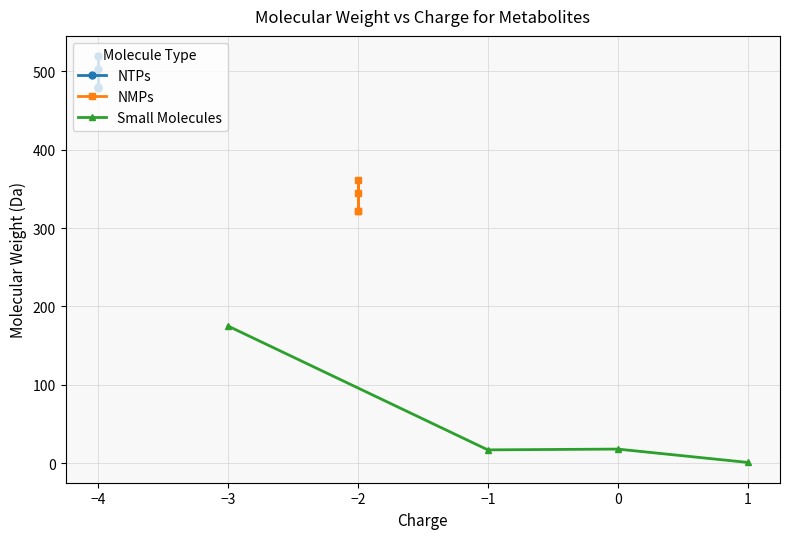

List the series in order of their overall mean, lowest first.

Small Molecules, NMPs, NTPs